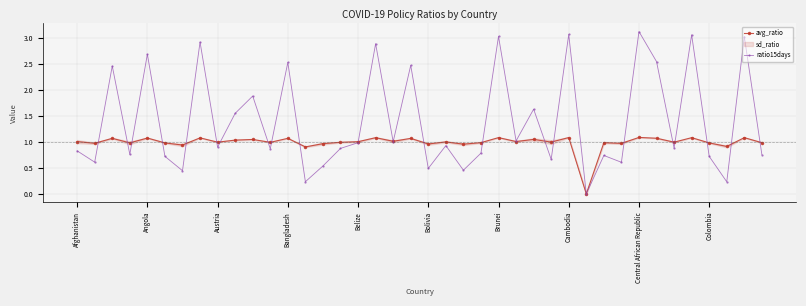

How many interior local valleys does the ratio15days series have?

15